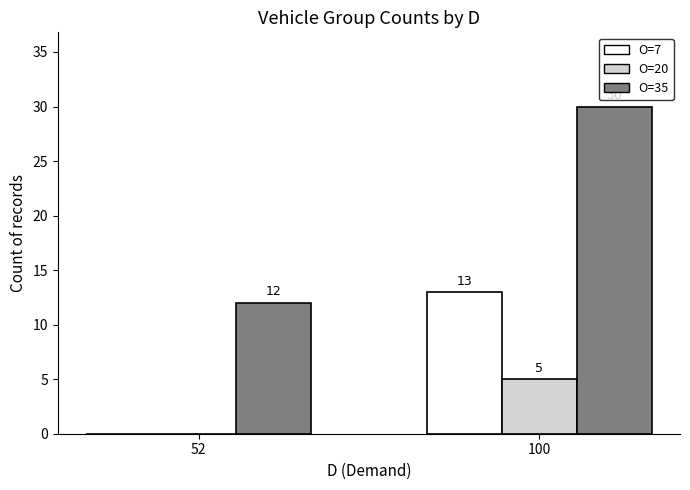

Between 52 and 100, which series saw the biggest shift?

O=35